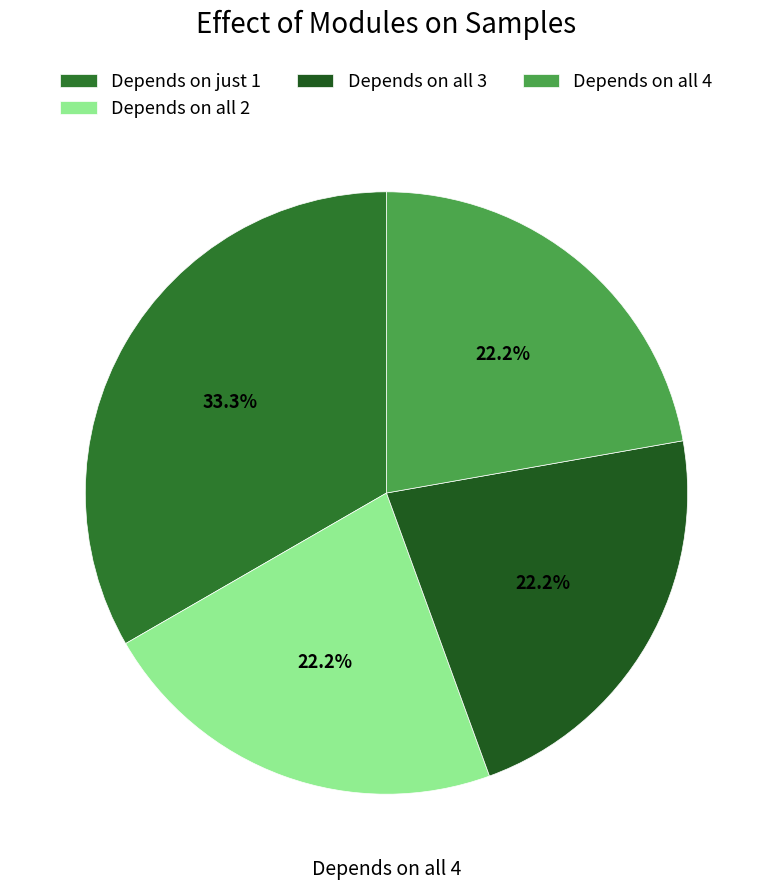

Count the number of slices in the pie.

4